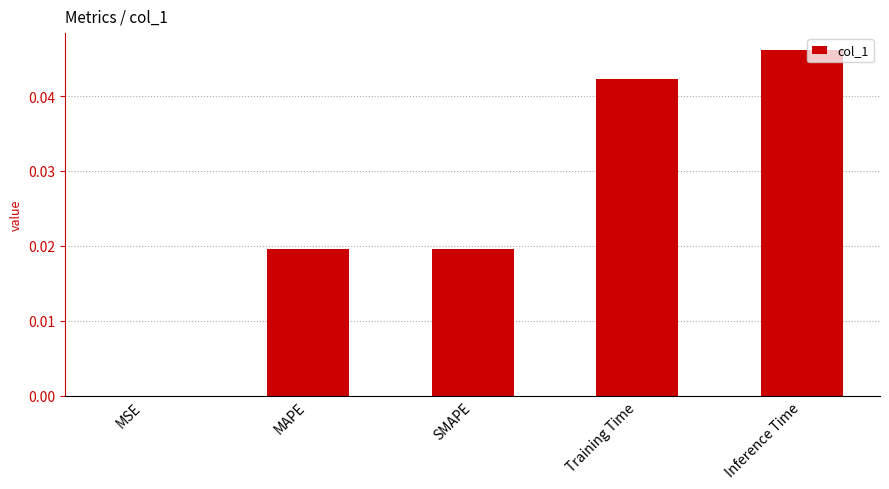

What is the sum of all values?

0.1